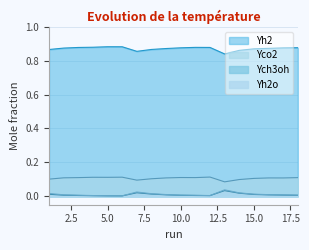

The value of Yco2 at 5.0 is 0.2. True or false?

False